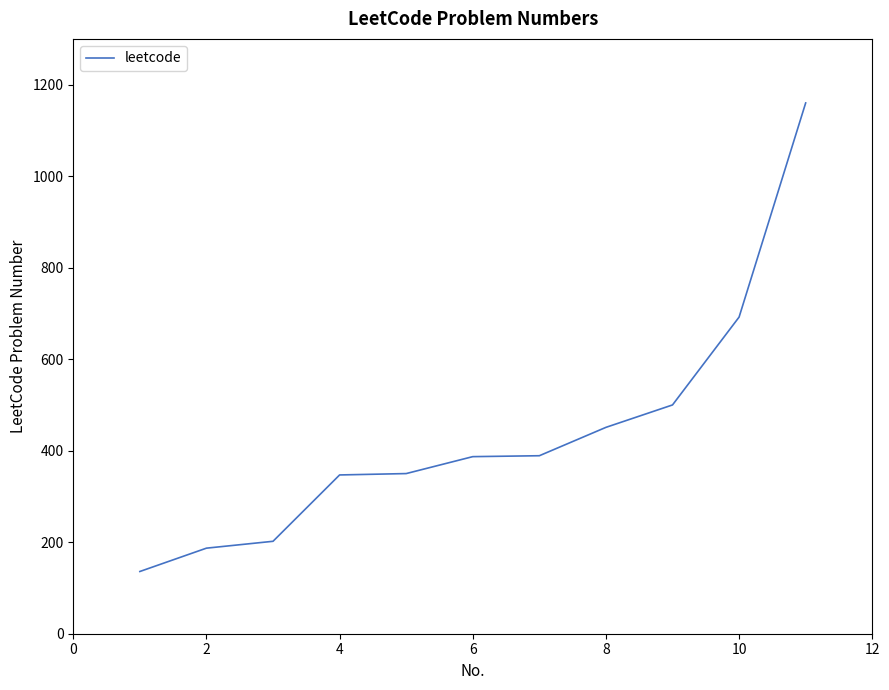

What is the change in value from 4 to 8?

+104